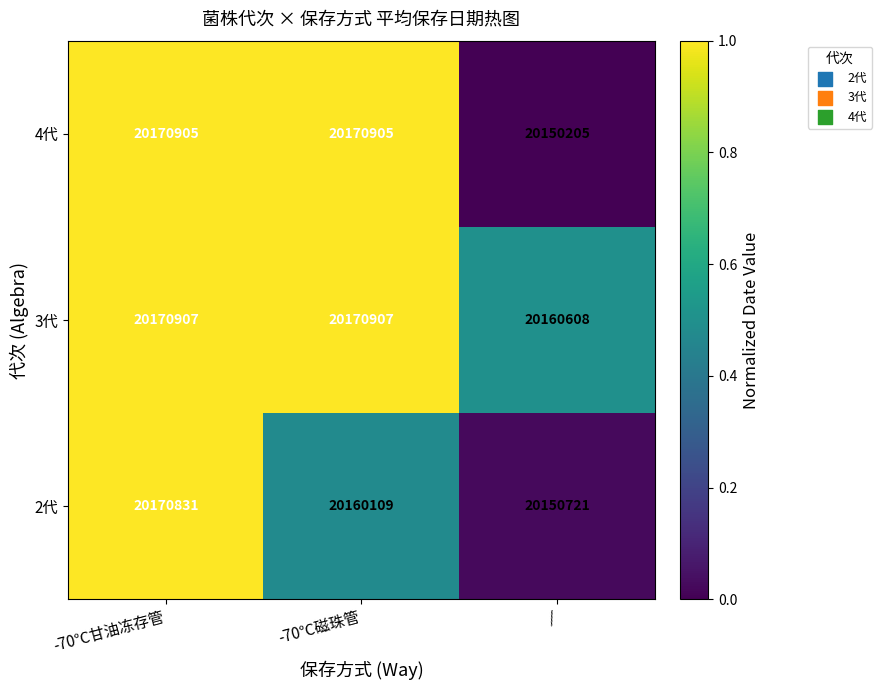

Rank the series by their maximum value, from highest to lowest.

3代, 4代, 2代